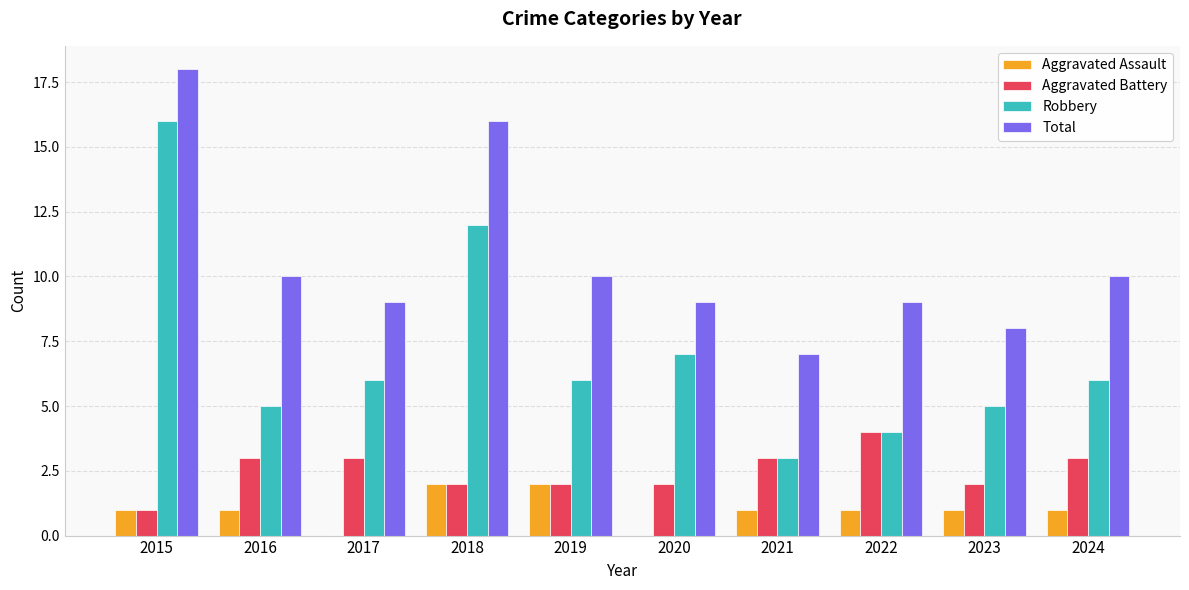

Which series has the widest spread of values?

Robbery